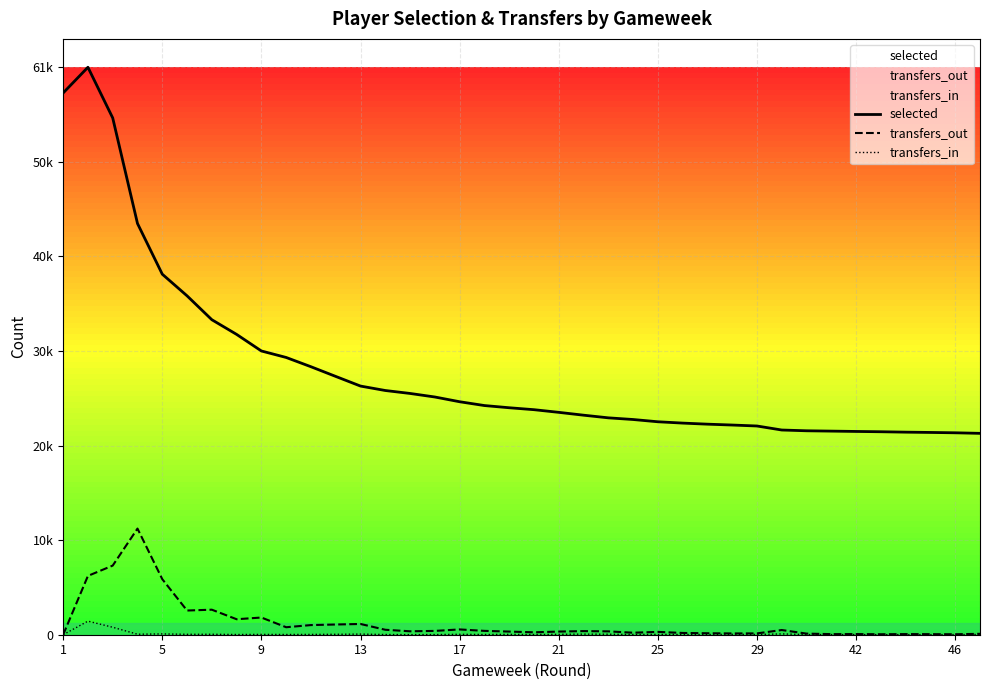

True or false: transfers_out has more than 1 interior local peaks.

True